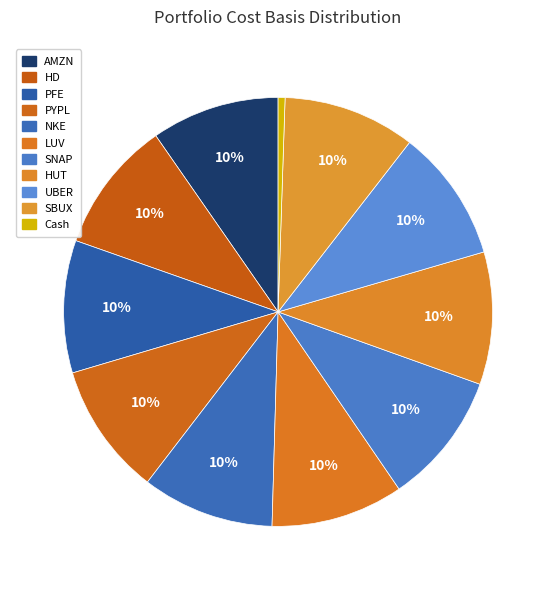

To the nearest percent, what portion does AMZN represent?

10%